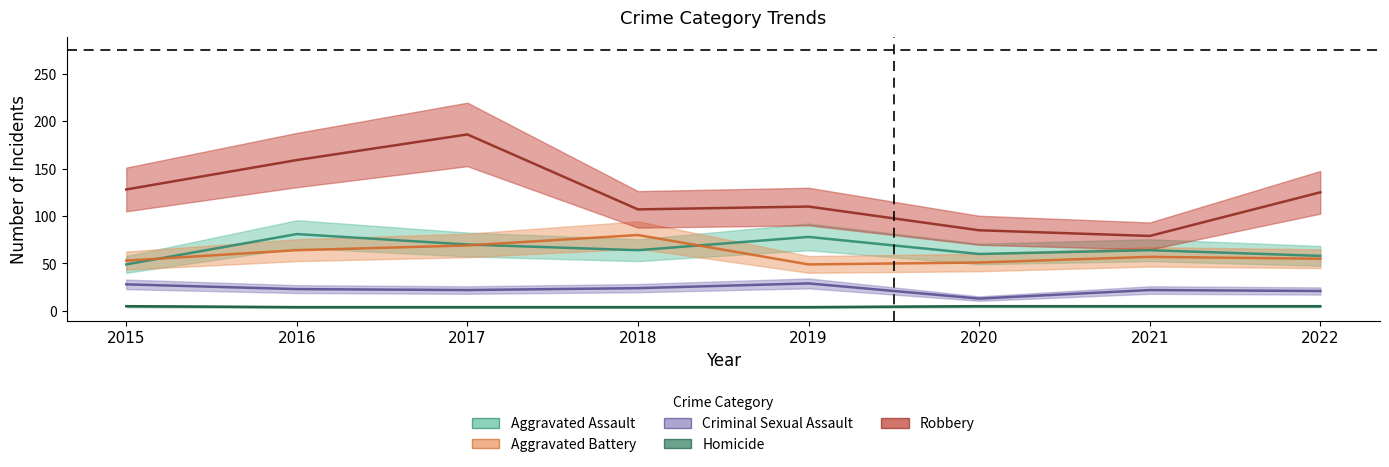

In Aggravated Assault, how many points are higher than both neighbors (excluding endpoints)?

3